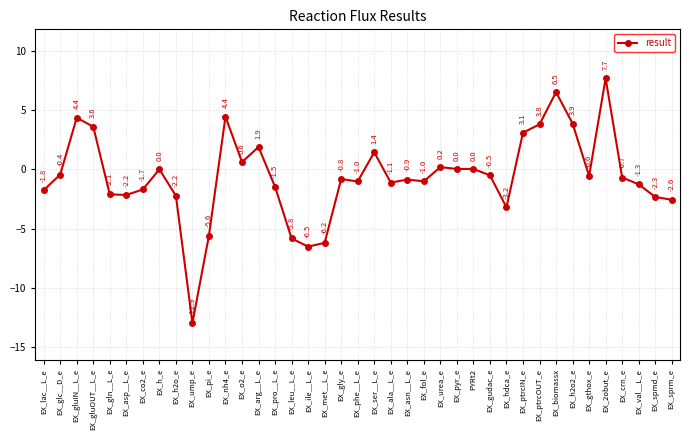

Read the value at EX_ala__L_e.

-1.1